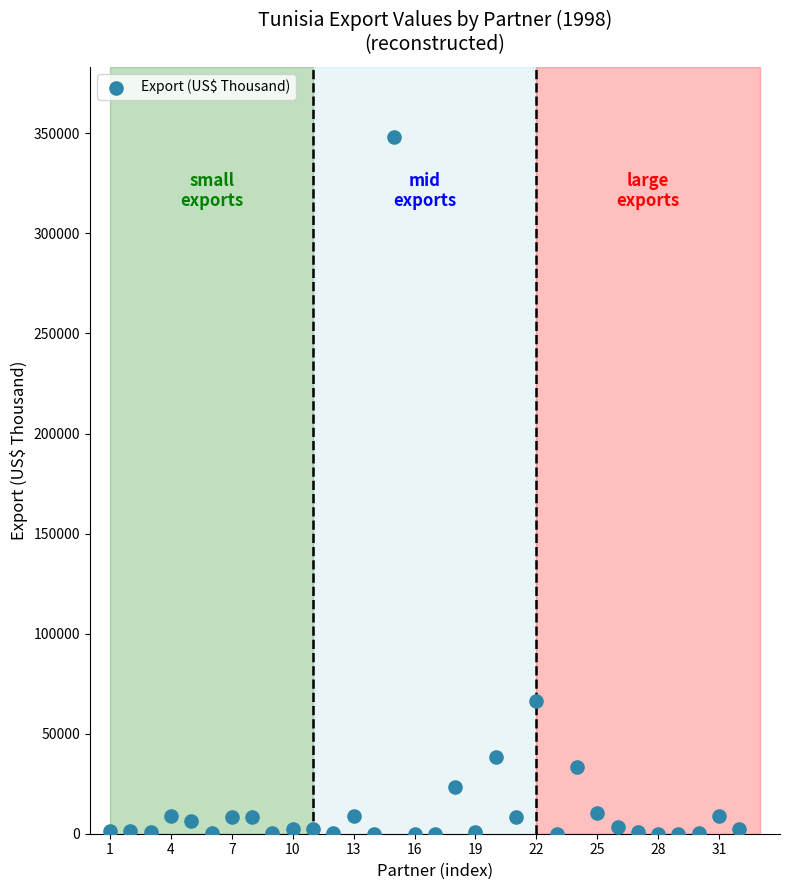

What is the range of Y values (max minus min)?

348313.4